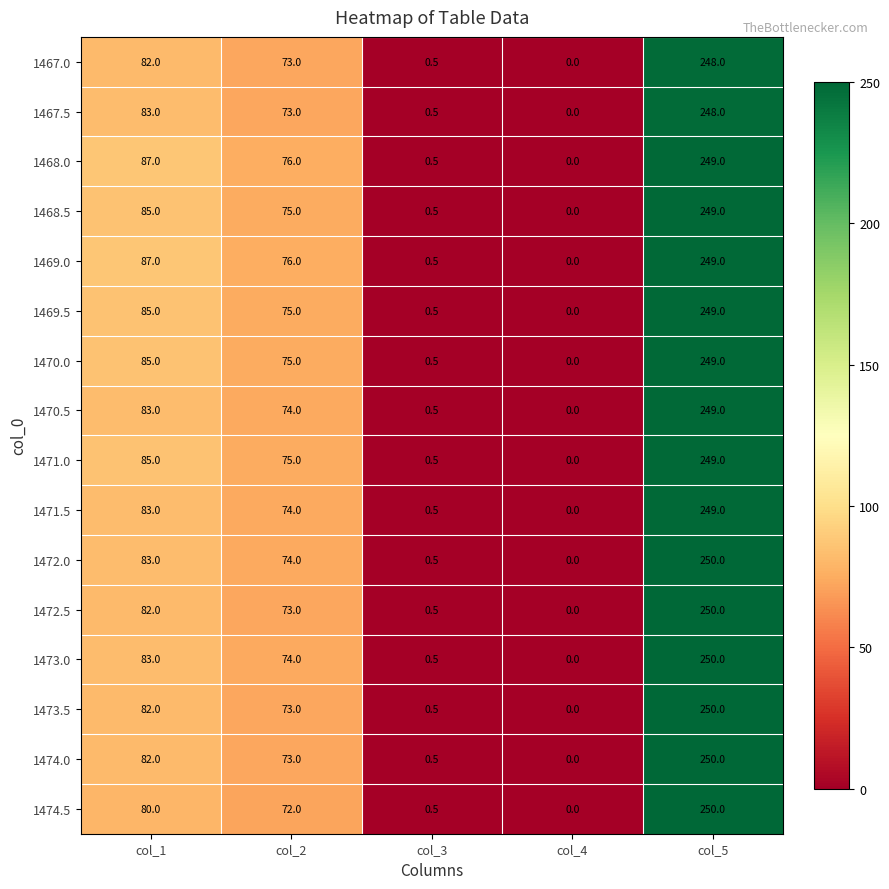

Where is 1467.5 nearest to the value 124?

col_1